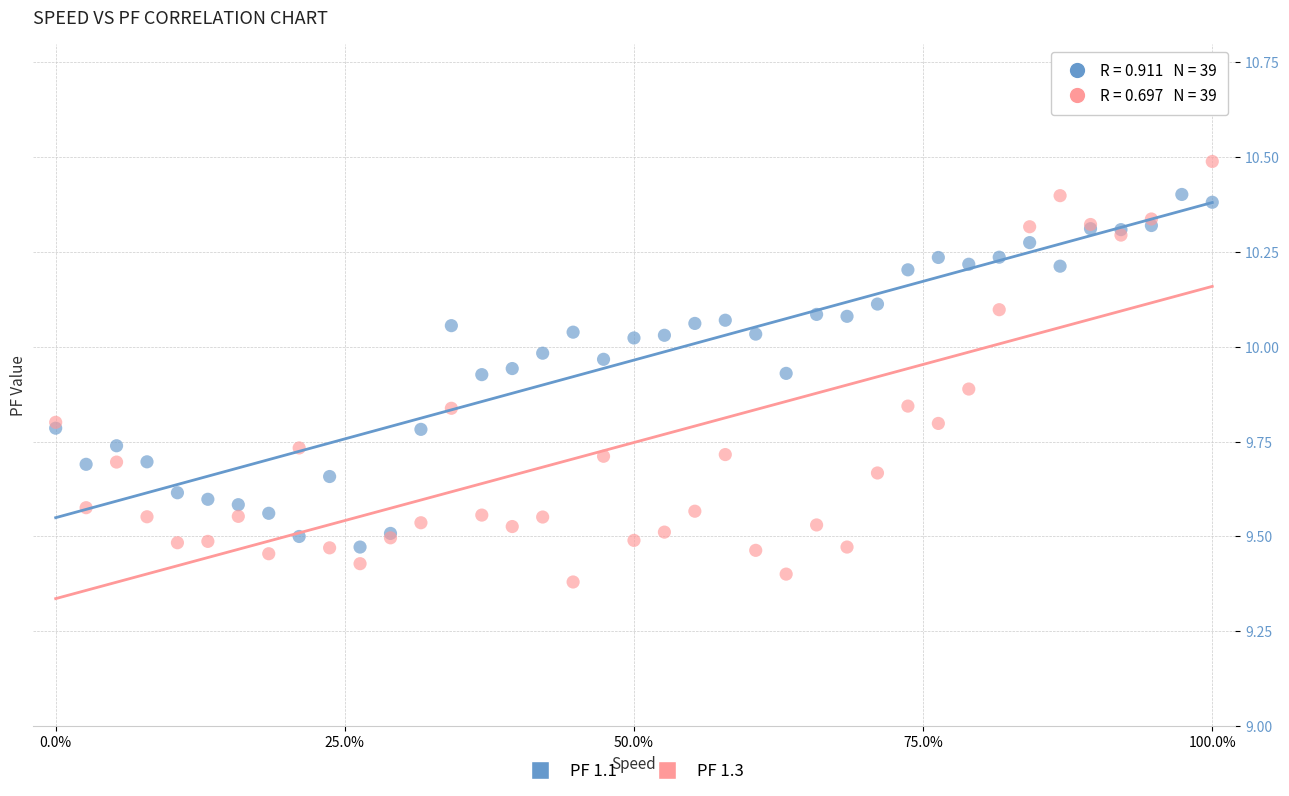

Which series has the largest Y range (max minus min)?

PF 1.3